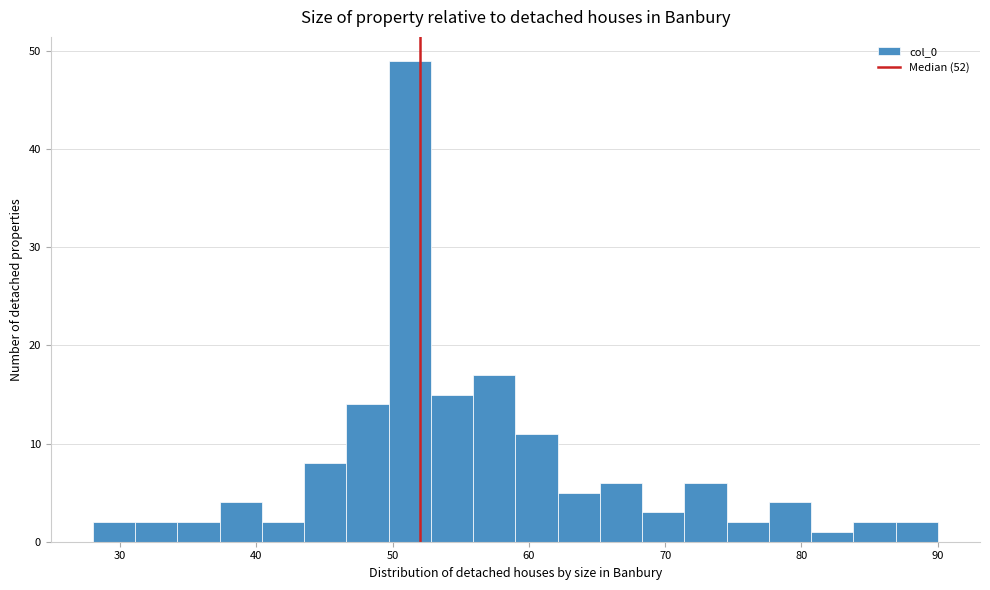

Read against the x-axis, roughly where is the centre of the tallest bar?

51